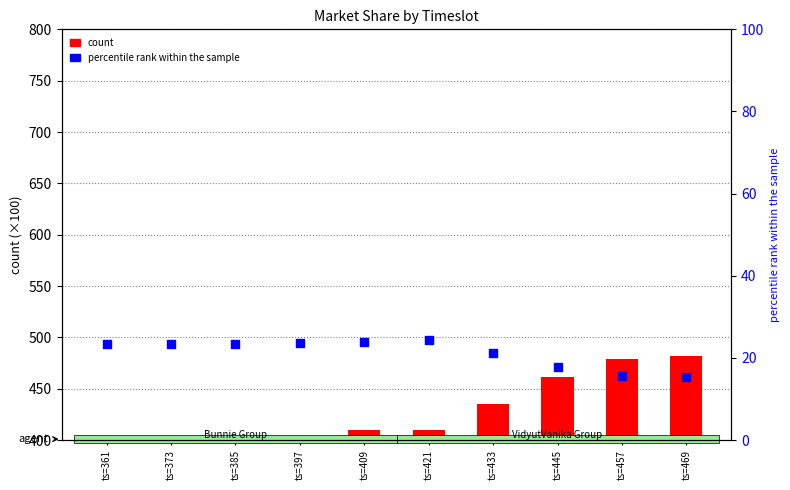

Which series reaches the maximum Y coordinate?

count